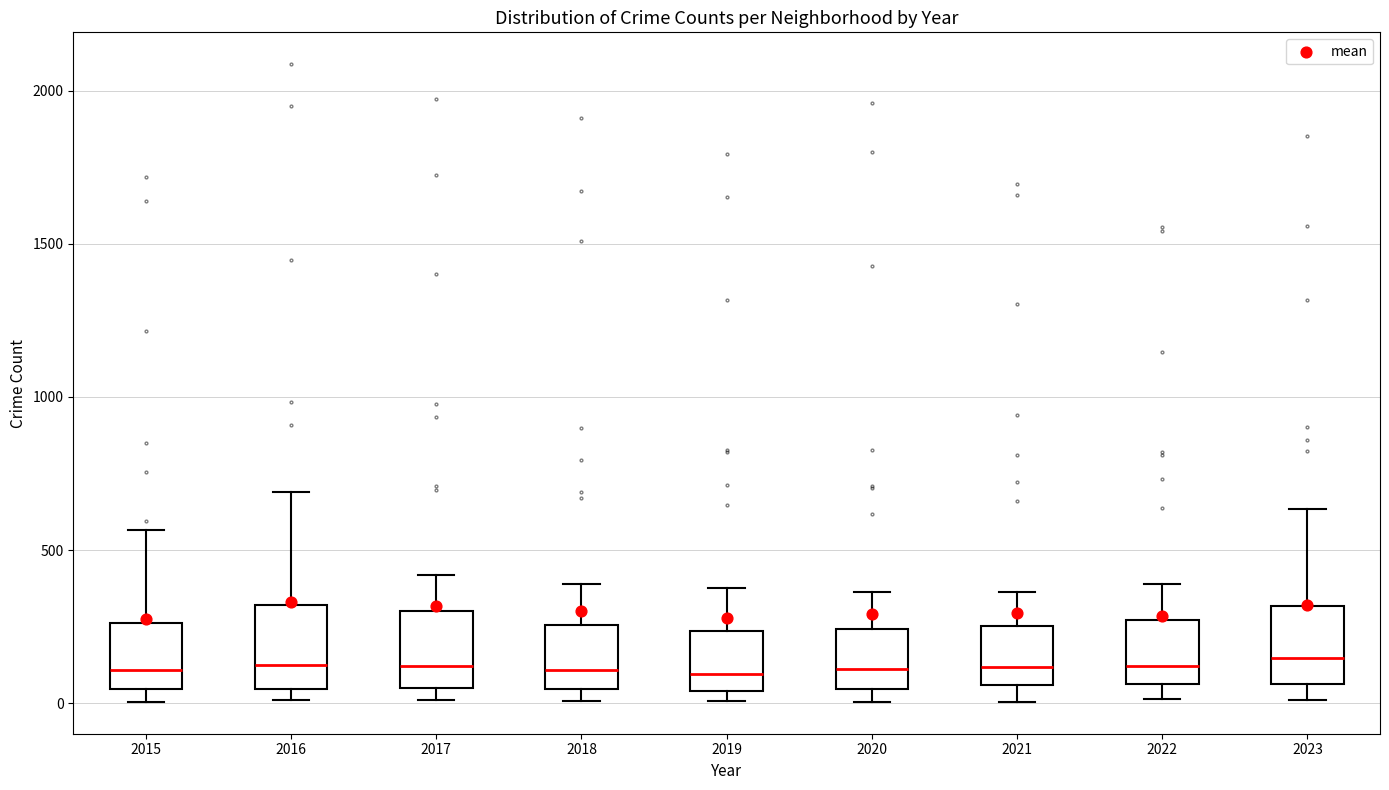

Reading left to right, read every box against the y-axis: the position of its median line, the range the box covers, and the ends of its whiskers. The values are not printed on the chart, so give them approximately, as read against the axis.

2015: median 100, box 50 to 250, whiskers 0 to 550
2016: median 150, box 50 to 300, whiskers 0 to 700
2017: median 100, box 50 to 300, whiskers 0 to 400
2018: median 100, box 50 to 250, whiskers 0 to 400
2019: median 100, box 50 to 250, whiskers 0 to 400
2020: median 100, box 50 to 250, whiskers 0 to 350
2021: median 100, box 50 to 250, whiskers 0 to 350
2022: median 100, box 50 to 250, whiskers 0 to 400
2023: median 150, box 50 to 300, whiskers 0 to 650